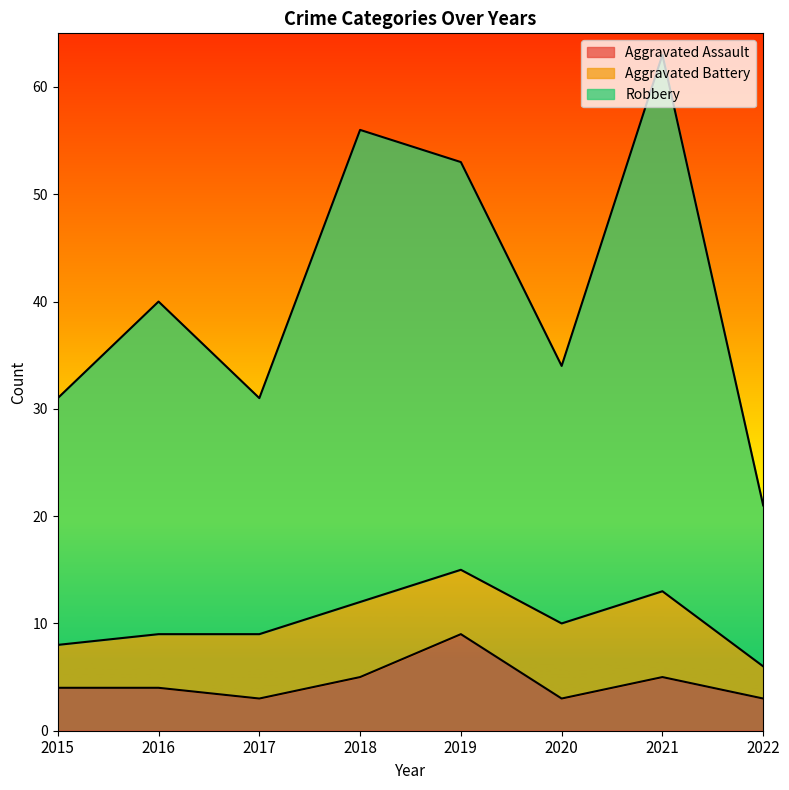

At which label is Aggravated Assault closest to 6?

2018